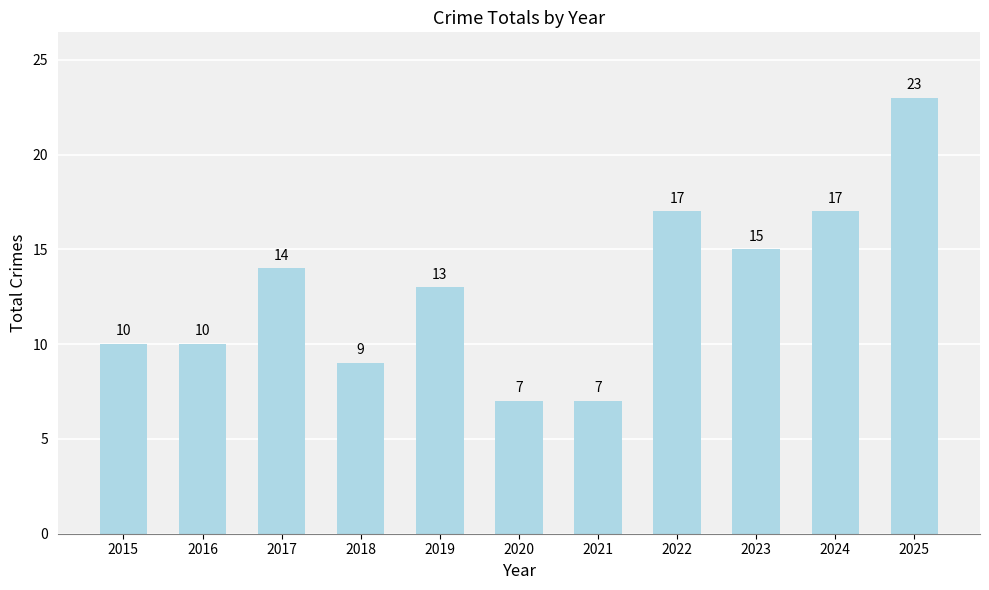

How many bars are there in total?

11